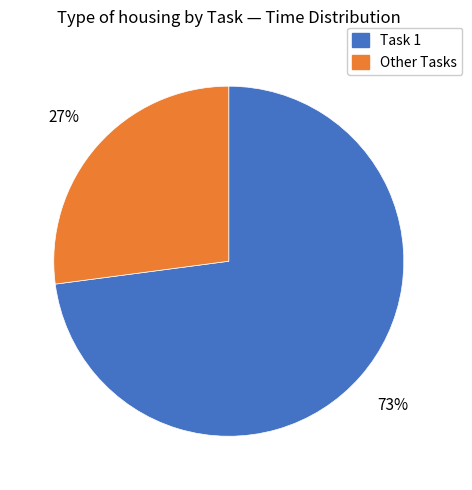

Which has a higher value, Task 1 or Other Tasks?

Task 1